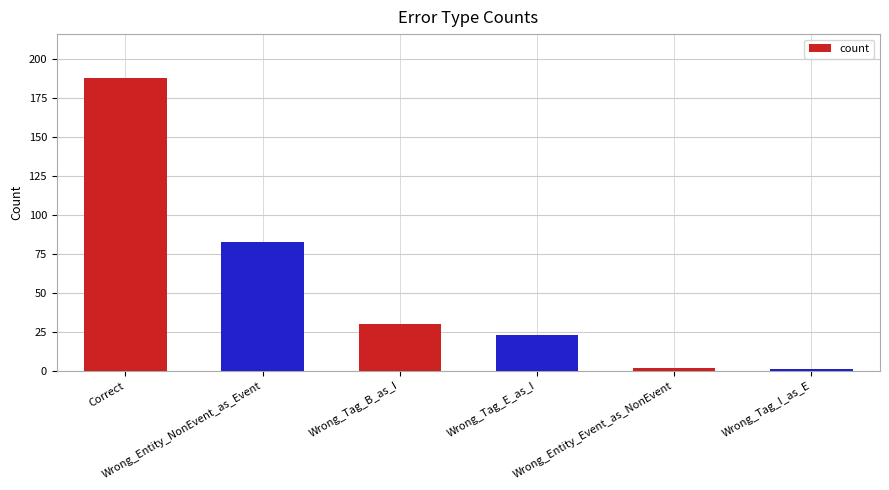

How many bars are there in total?

6